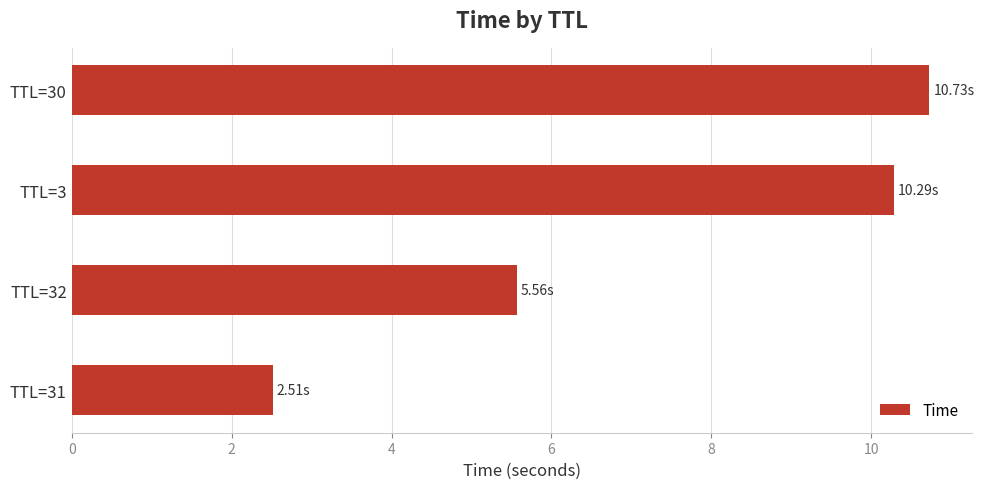

Rank the categories by value from highest to lowest.

TTL=30, TTL=3, TTL=32, TTL=31